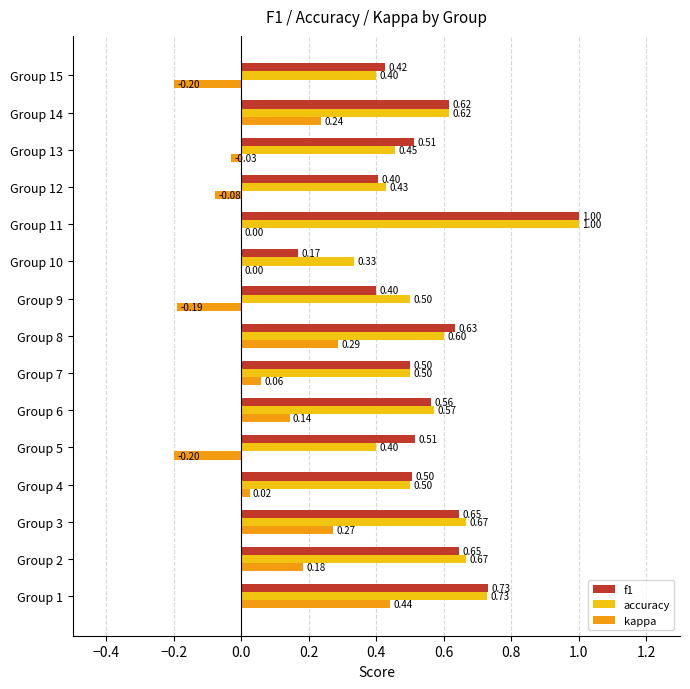

How many distinct data groups are displayed?

3